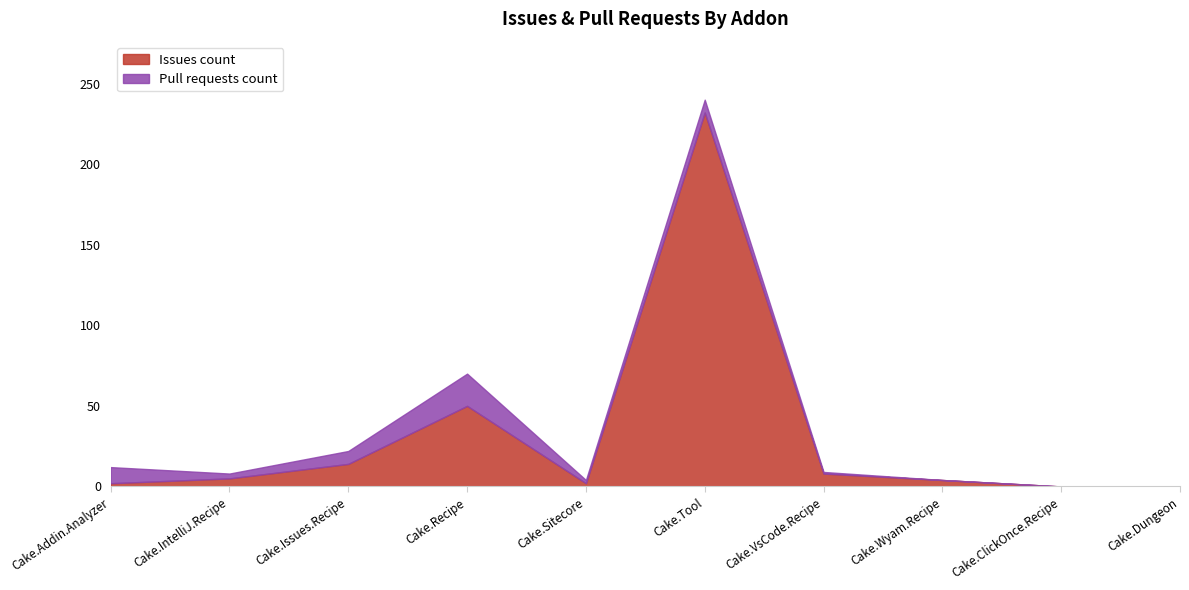

Count the number of categories in the chart.

10